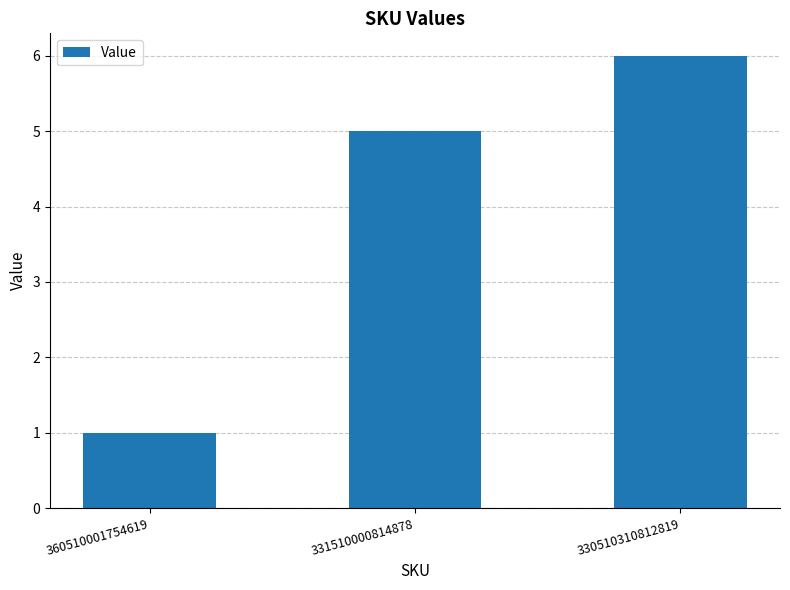

How many values are between 1 and 6?

3